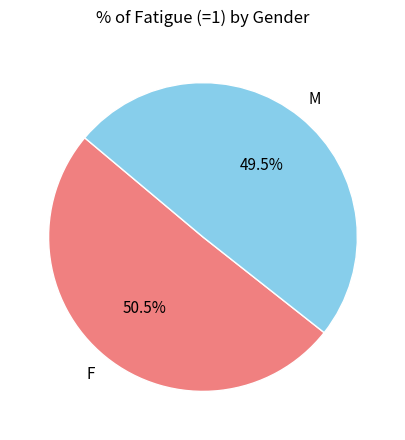

Is there any slice that represents more than half of the pie?

Yes